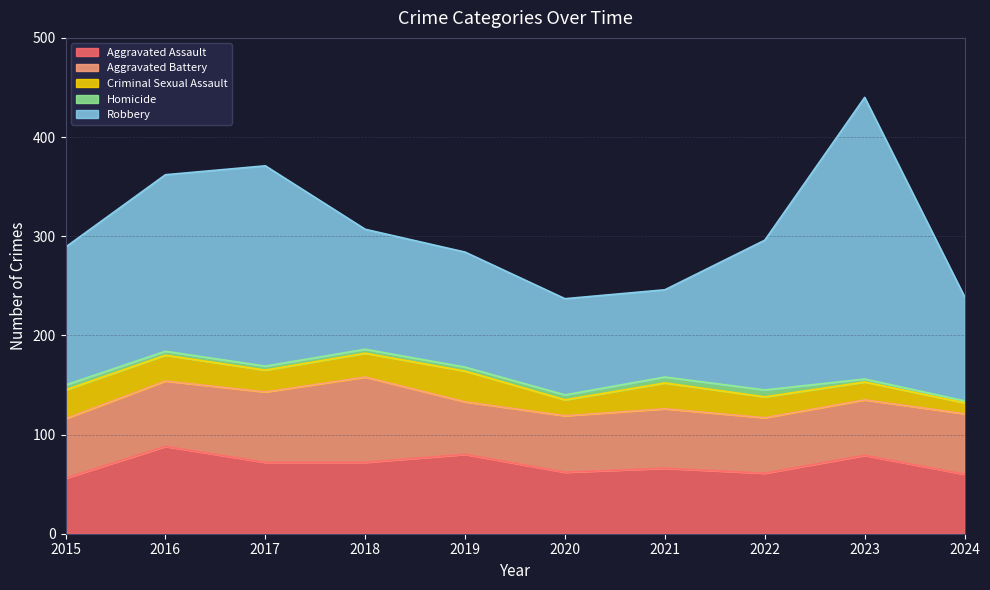

Is it true that Aggravated Battery equals 87 at 2020?

False